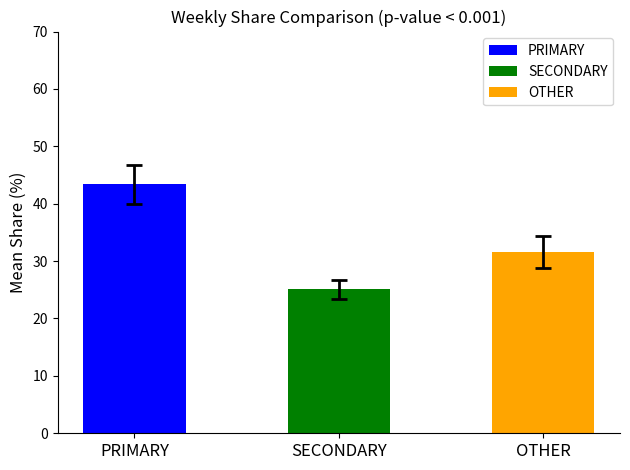

Is it true that SECONDARY equals 33.8 at '22, wk41?

False